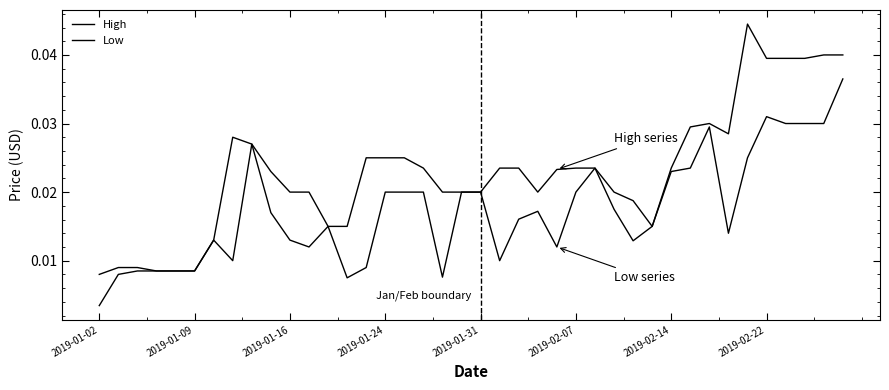

Does the chart have visible grid lines?

No